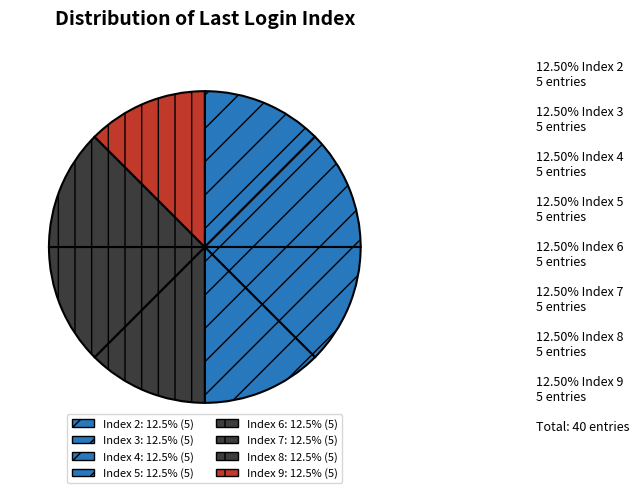

Count the number of slices in the pie.

8